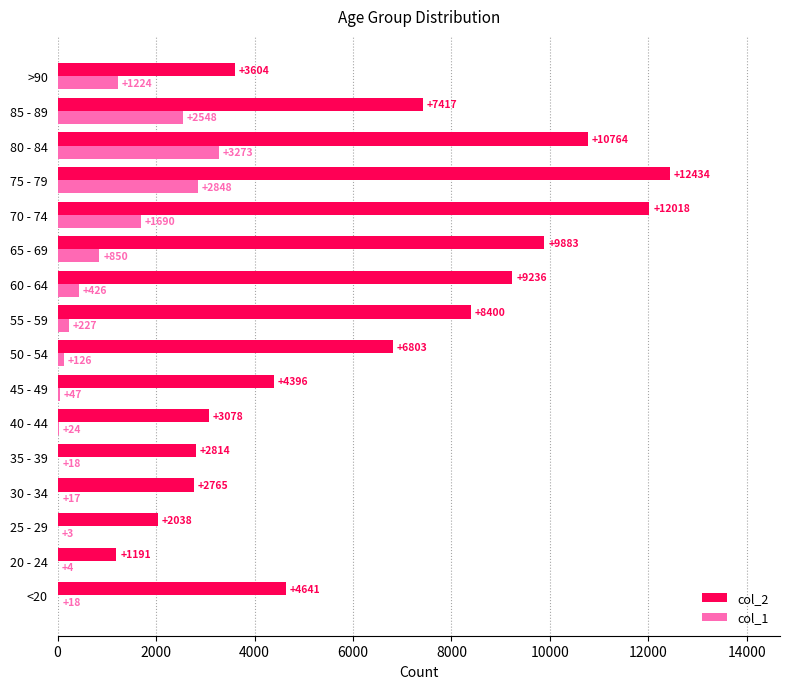

Count the number of data series in this chart.

2